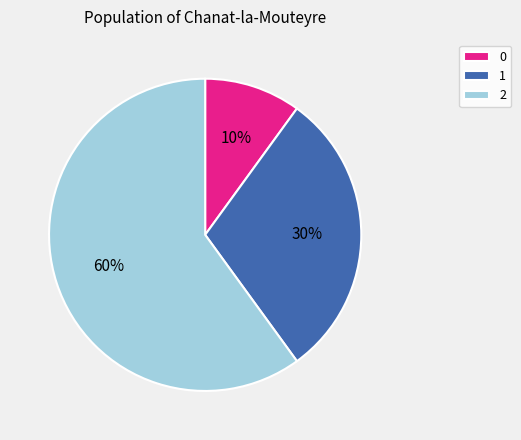

To the nearest percent, what percentage of the pie is 1?

30%